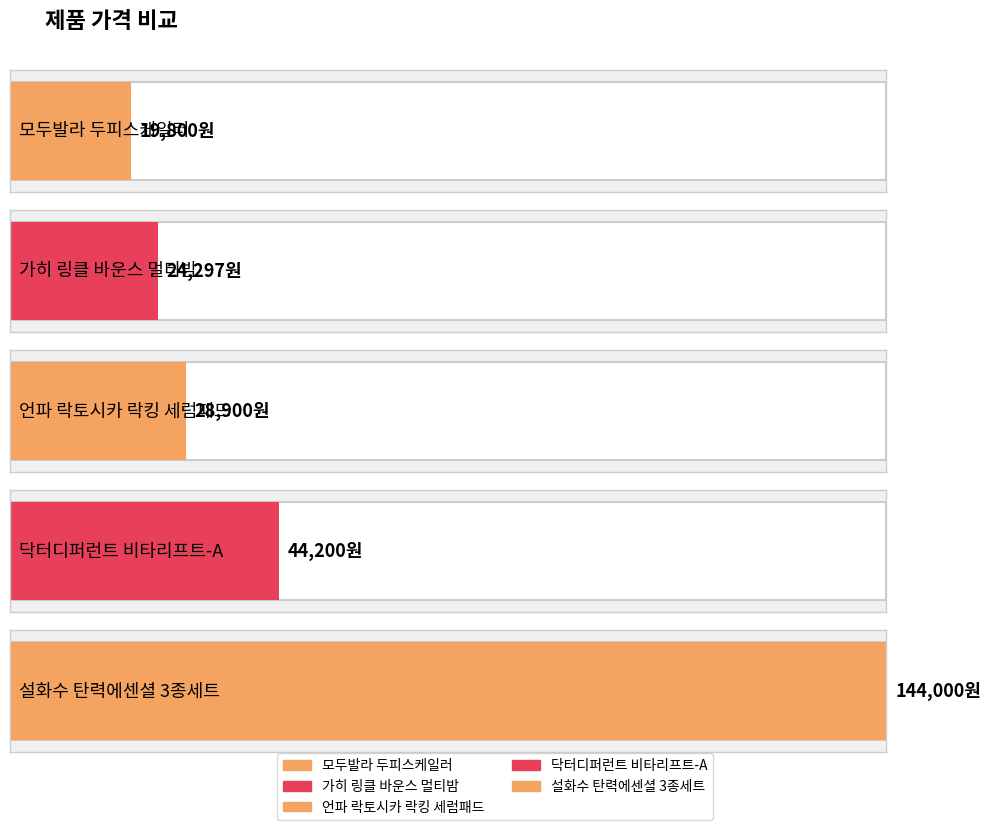

How many categories are shown in the chart?

5